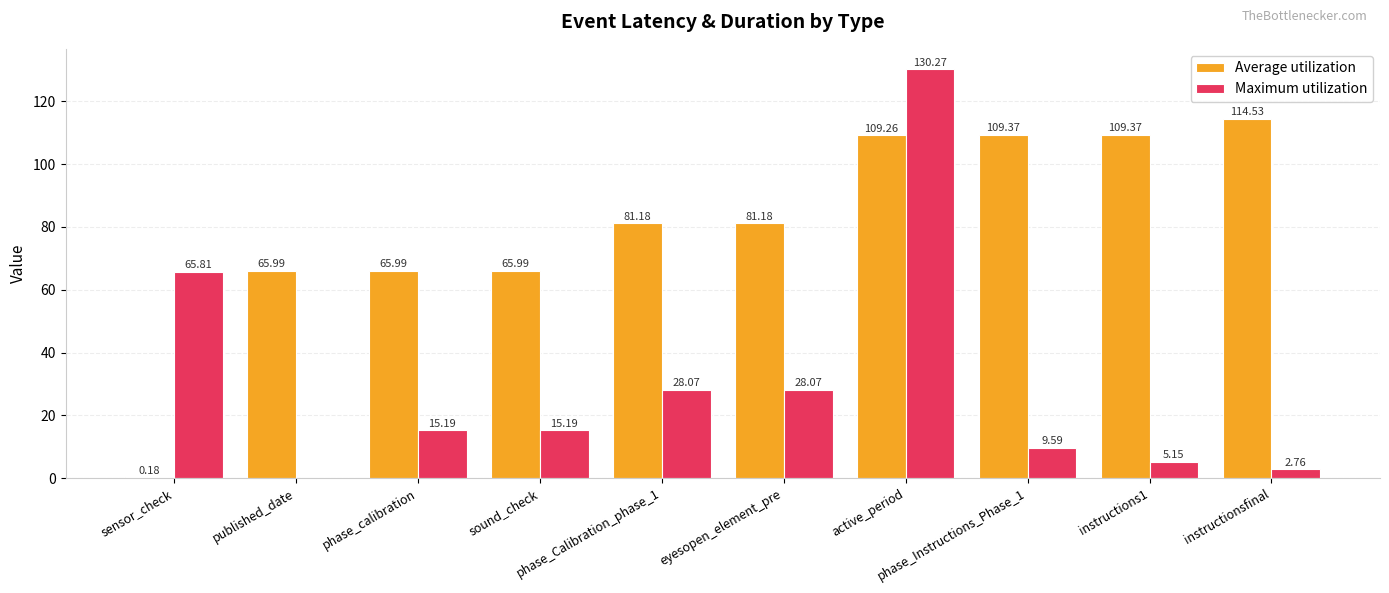

What are all the series names shown in the legend?

Average utilization, Maximum utilization